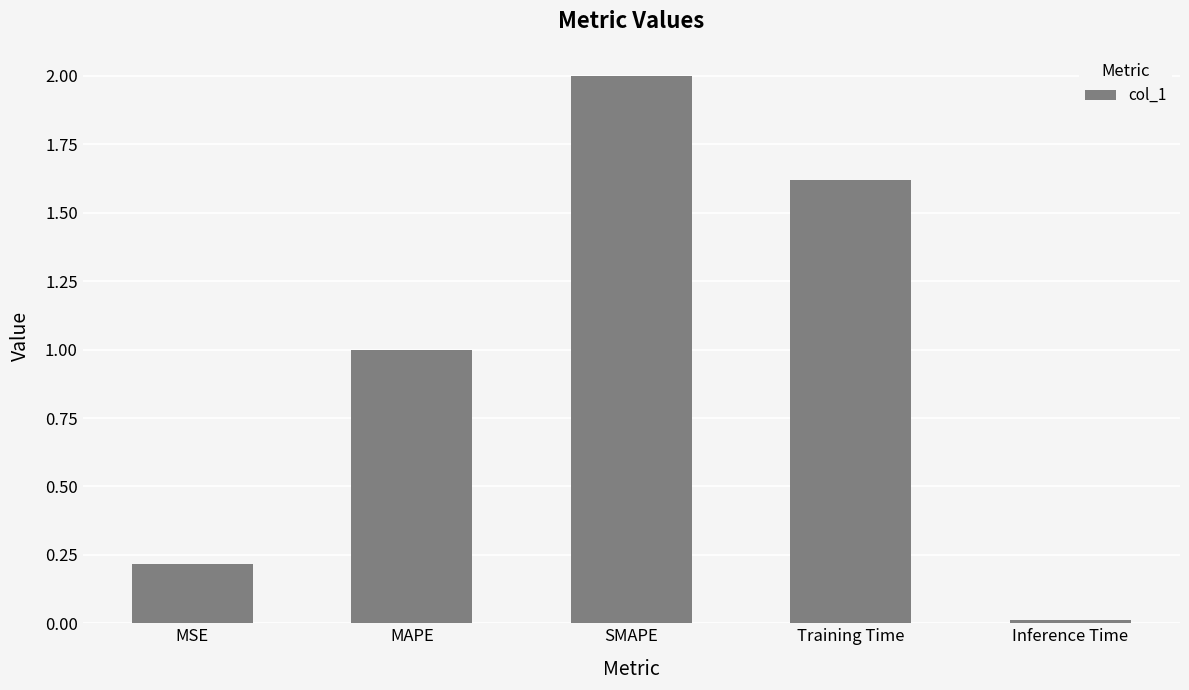

What is the change in value from SMAPE to Training Time?

-0.4